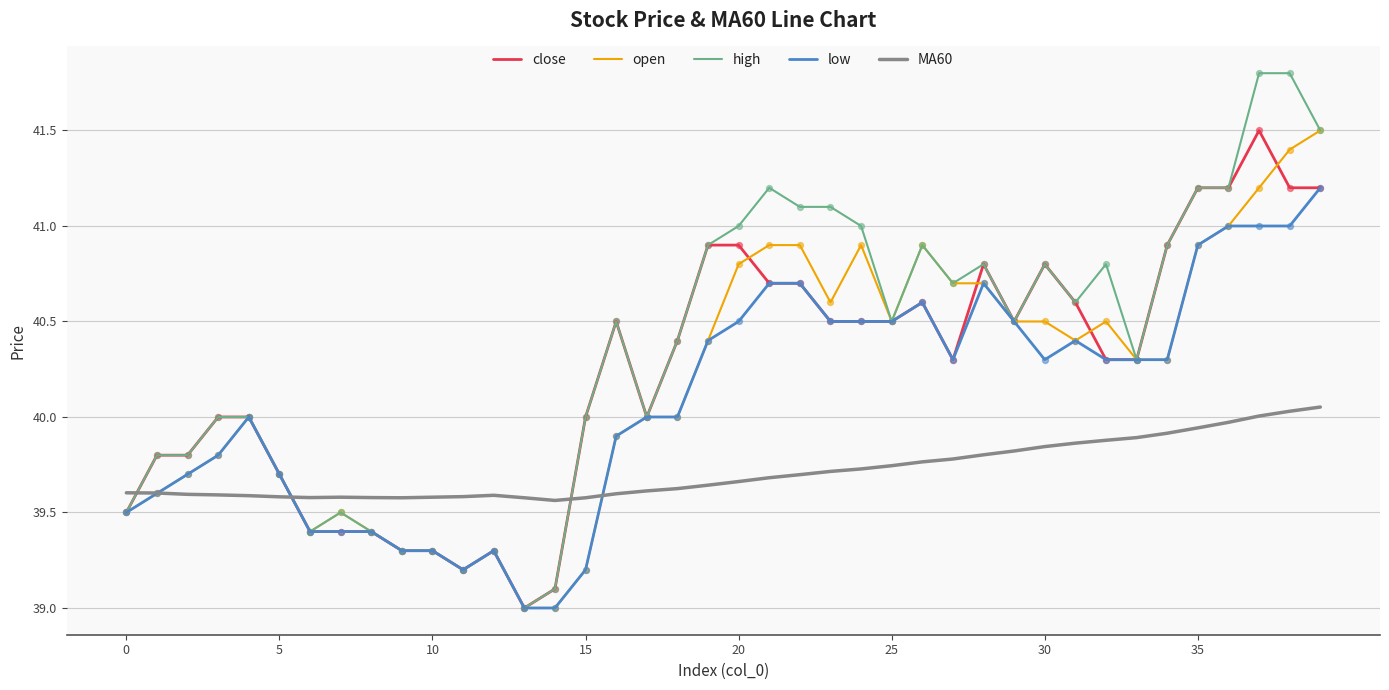

Which series has the largest range (max minus min)?

high